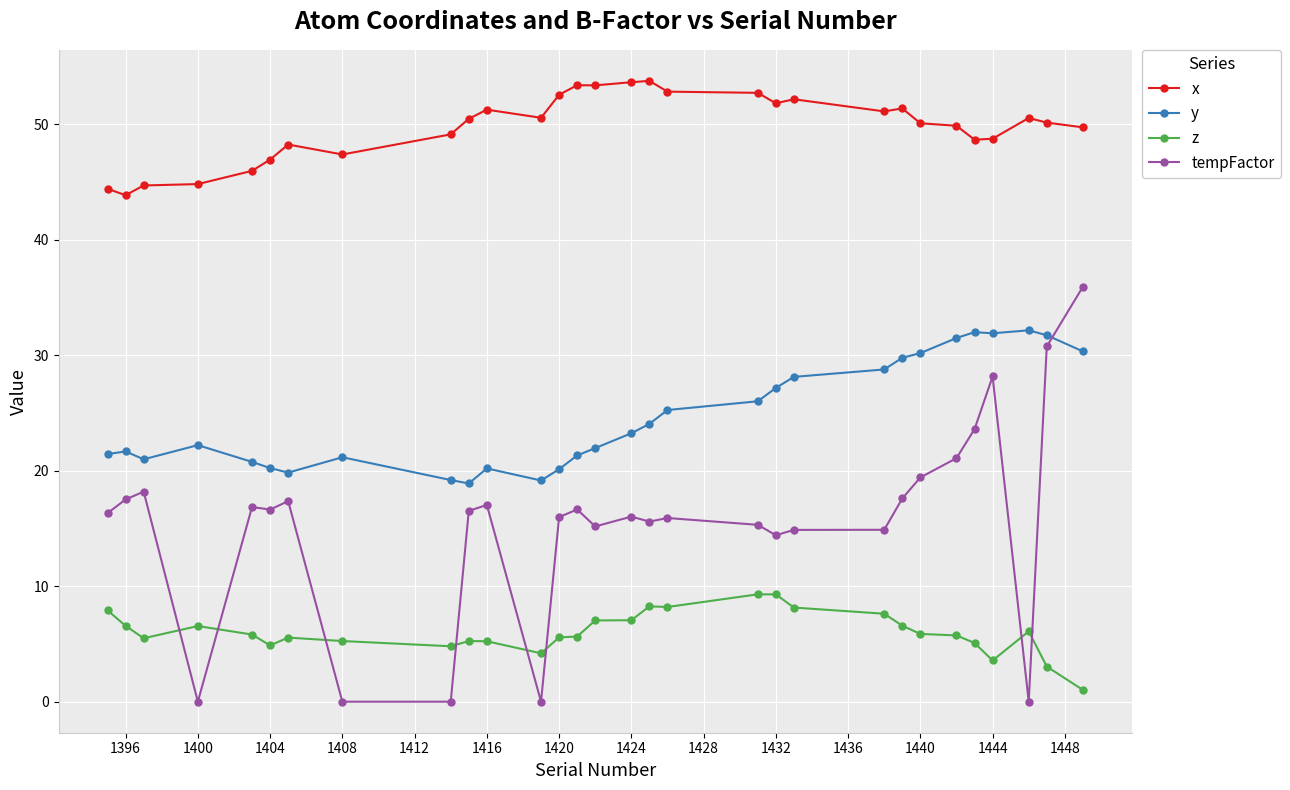

List the series in order of their peak value, highest first.

x, tempFactor, y, z